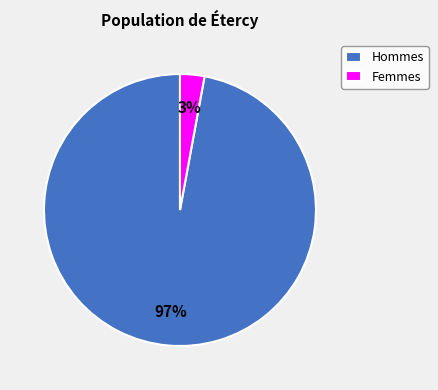

To the nearest percent, what is the combined percentage of Hommes and Femmes?

100%